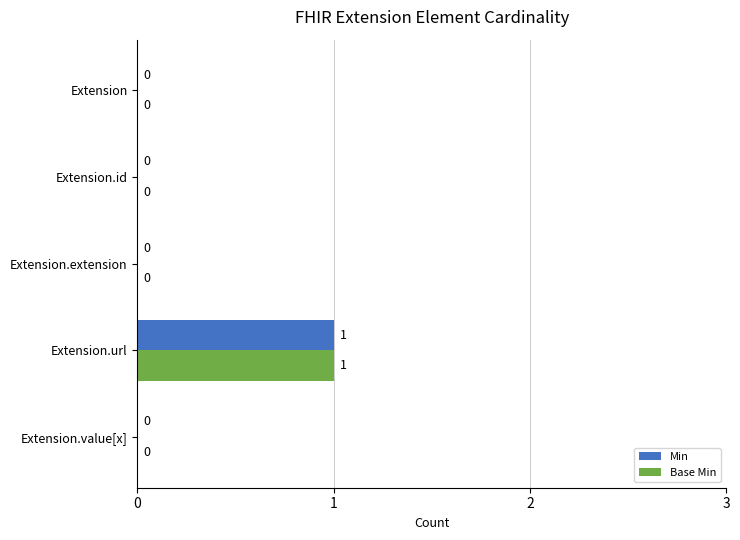

What are all the series names shown in the legend?

Min, Base Min